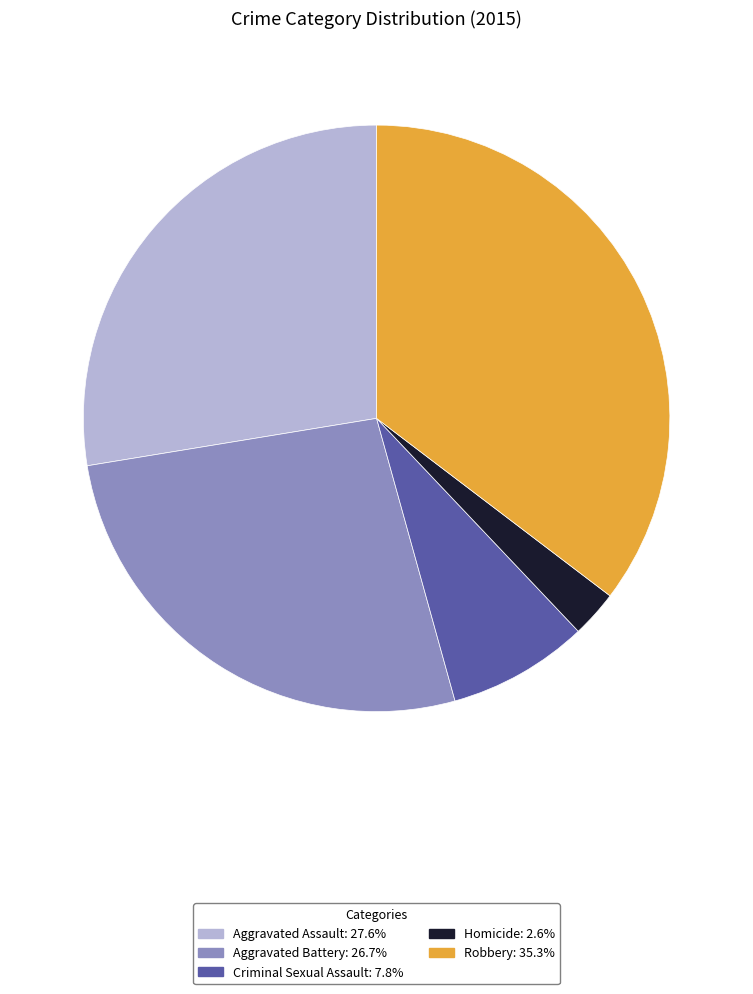

Is the sum of Homicide: 2.6% and Aggravated Battery: 26.7% greater than half?

No